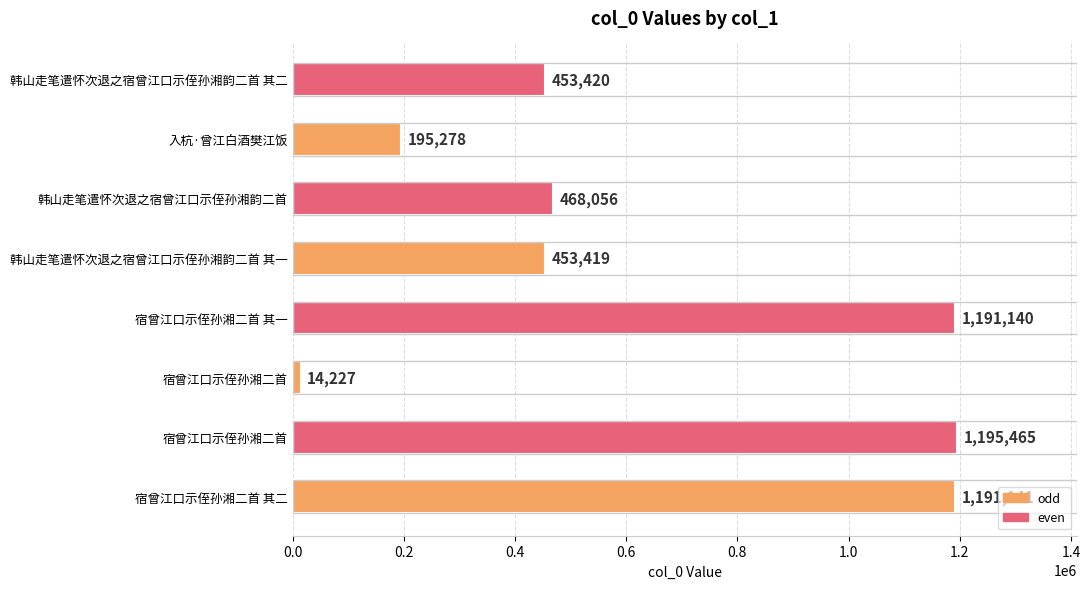

What is the minimum value shown in the chart?

14227